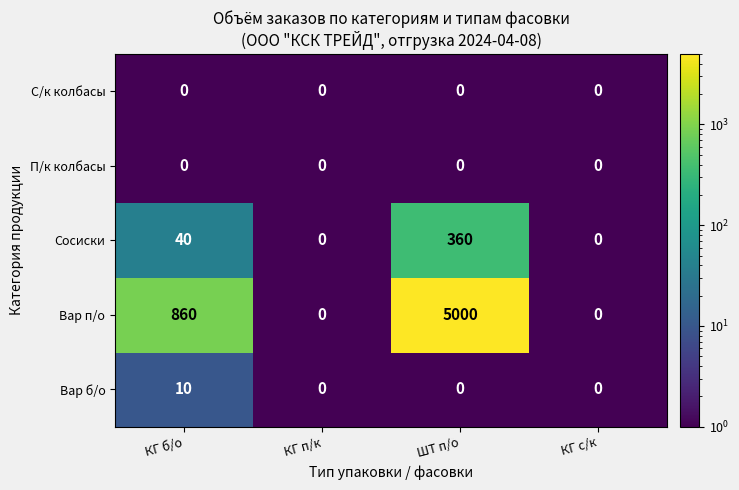

Which series has the largest total across all categories?

Вар п/о